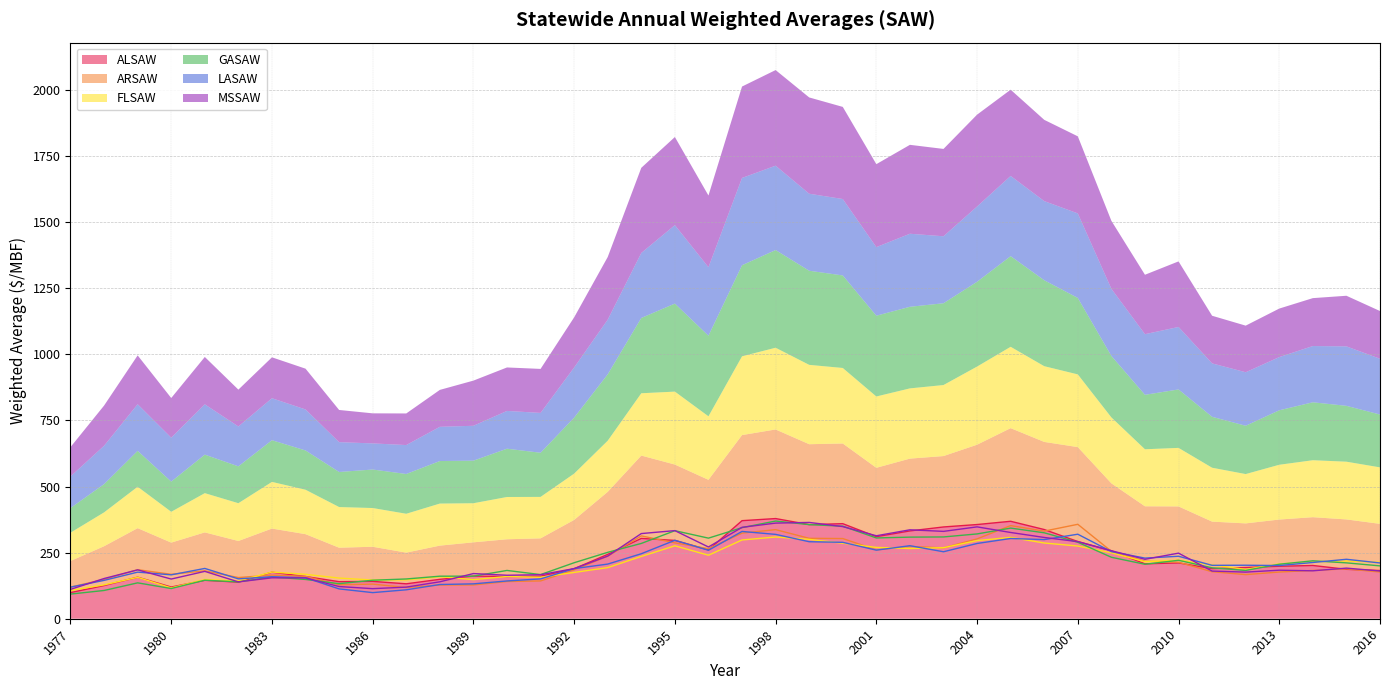

How many interior local peaks does the GASAW series have?

9